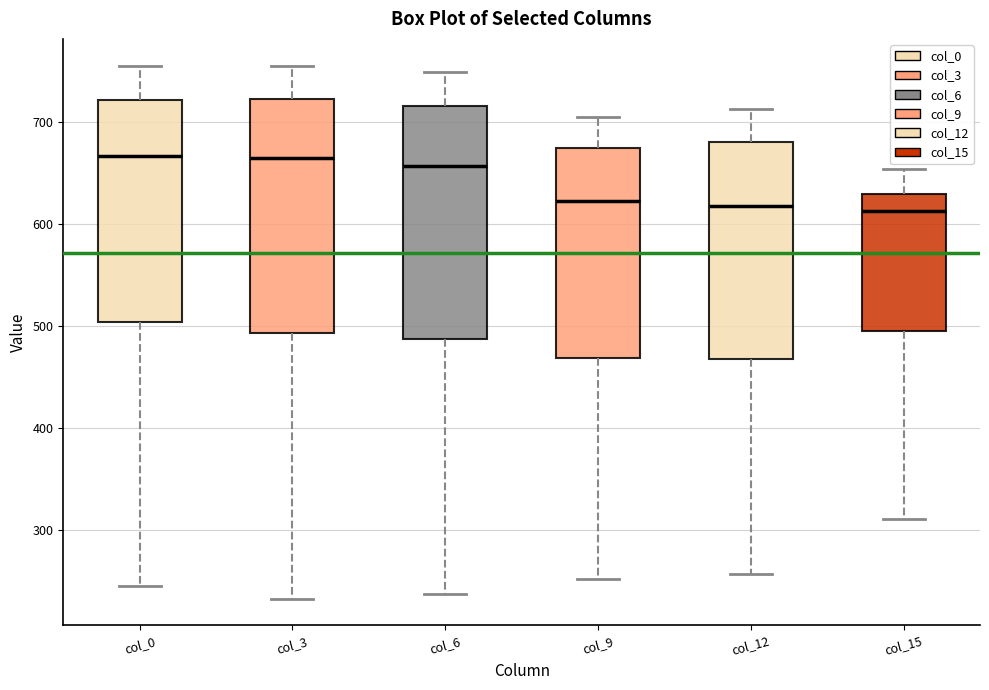

Where is the upper edge of the box for col_0 on the y-axis? The values are not printed on the chart, so give them approximately, as read against the axis.

720